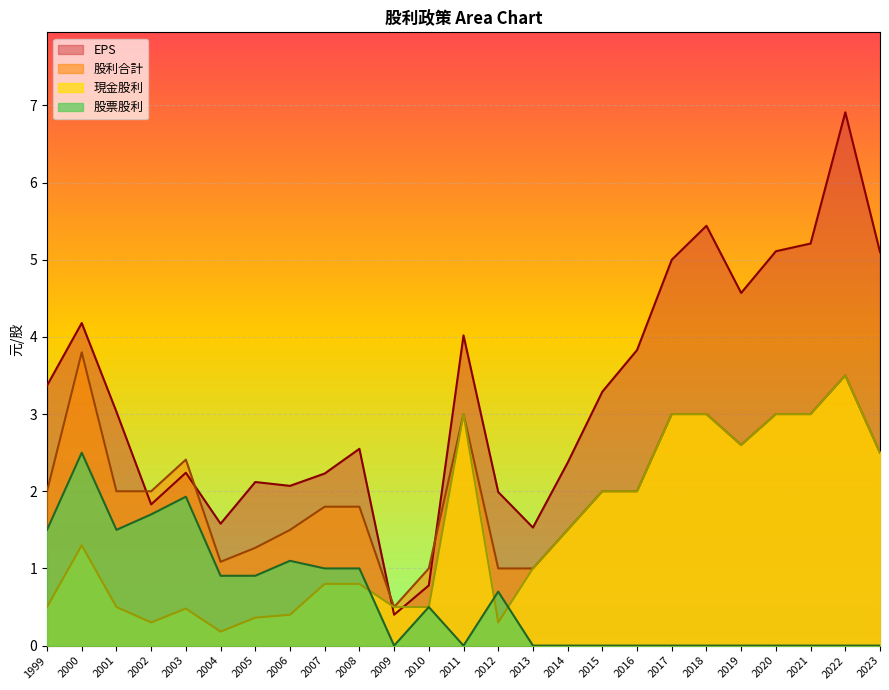

At which category is the sum across all series the highest?

2022